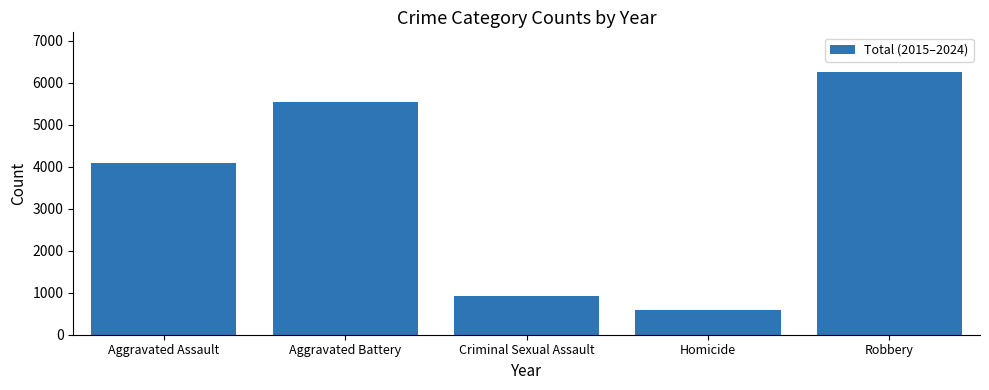

List the labels in order of value, largest first.

Robbery, Aggravated Battery, Aggravated Assault, Criminal Sexual Assault, Homicide